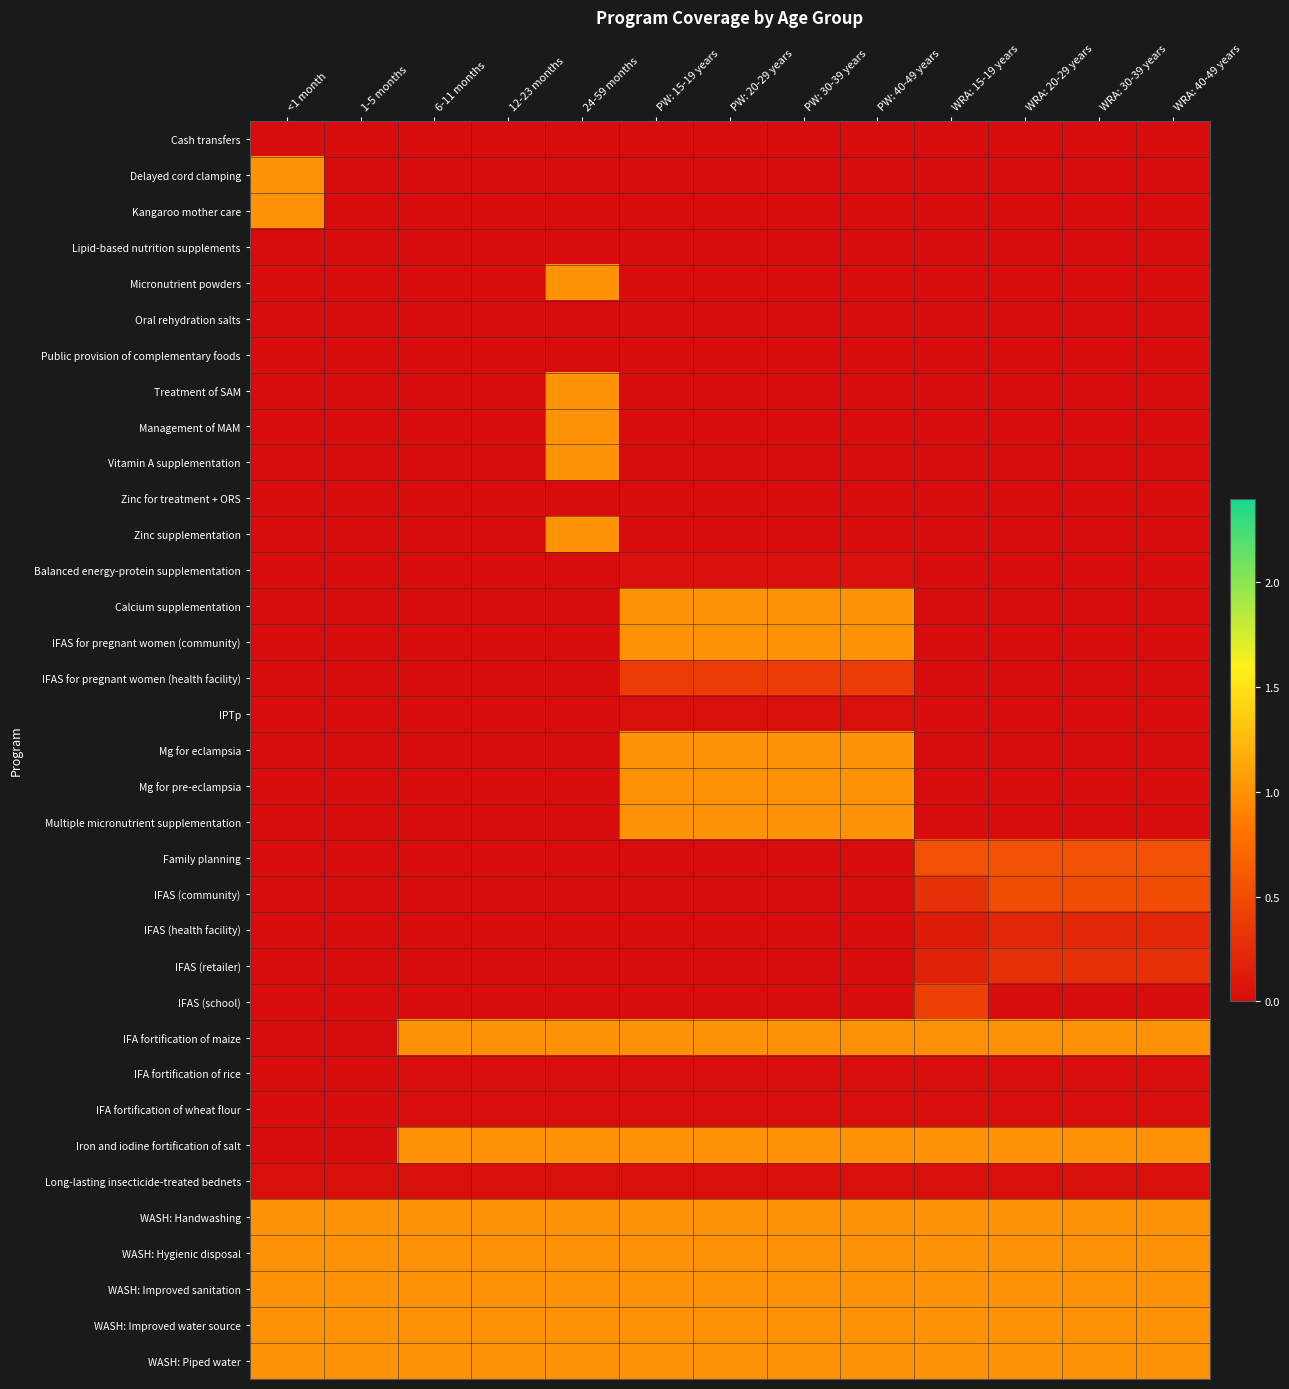

Reading right to left, list all the values displayed in this chart.

Cash transfers: WRA: 40-49 years=0.0	WRA: 30-39 years=0.0	WRA: 20-29 years=0.0	WRA: 15-19 years=0.0	PW: 40-49 years=0.0	PW: 30-39 years=0.0	PW: 20-29 years=0.0	PW: 15-19 years=0.0	24-59 months=0.0	12-23 months=0.0	6-11 months=0.0	1-5 months=0.0	<1 month=0.0
Delayed cord clamping: WRA: 40-49 years=0.0	WRA: 30-39 years=0.0	WRA: 20-29 years=0.0	WRA: 15-19 years=0.0	PW: 40-49 years=0.0	PW: 30-39 years=0.0	PW: 20-29 years=0.0	PW: 15-19 years=0.0	24-59 months=0.0	12-23 months=0.0	6-11 months=0.0	1-5 months=0.0	<1 month=1.0
Kangaroo mother care: WRA: 40-49 years=0.0	WRA: 30-39 years=0.0	WRA: 20-29 years=0.0	WRA: 15-19 years=0.0	PW: 40-49 years=0.0	PW: 30-39 years=0.0	PW: 20-29 years=0.0	PW: 15-19 years=0.0	24-59 months=0.0	12-23 months=0.0	6-11 months=0.0	1-5 months=0.0	<1 month=1.0
Lipid-based nutrition supplements: WRA: 40-49 years=0.0	WRA: 30-39 years=0.0	WRA: 20-29 years=0.0	WRA: 15-19 years=0.0	PW: 40-49 years=0.0	PW: 30-39 years=0.0	PW: 20-29 years=0.0	PW: 15-19 years=0.0	24-59 months=0.0	12-23 months=0.0	6-11 months=0.0	1-5 months=0.0	<1 month=0.0
Micronutrient powders: WRA: 40-49 years=0.0	WRA: 30-39 years=0.0	WRA: 20-29 years=0.0	WRA: 15-19 years=0.0	PW: 40-49 years=0.0	PW: 30-39 years=0.0	PW: 20-29 years=0.0	PW: 15-19 years=0.0	24-59 months=1.0	12-23 months=0.0	6-11 months=0.0	1-5 months=0.0	<1 month=0.0
Oral rehydration salts: WRA: 40-49 years=0.0	WRA: 30-39 years=0.0	WRA: 20-29 years=0.0	WRA: 15-19 years=0.0	PW: 40-49 years=0.0	PW: 30-39 years=0.0	PW: 20-29 years=0.0	PW: 15-19 years=0.0	24-59 months=0.0	12-23 months=0.0	6-11 months=0.0	1-5 months=0.0	<1 month=0.0
Public provision of complementary foods: WRA: 40-49 years=0.0	WRA: 30-39 years=0.0	WRA: 20-29 years=0.0	WRA: 15-19 years=0.0	PW: 40-49 years=0.0	PW: 30-39 years=0.0	PW: 20-29 years=0.0	PW: 15-19 years=0.0	24-59 months=0.0	12-23 months=0.0	6-11 months=0.0	1-5 months=0.0	<1 month=0.0
Treatment of SAM: WRA: 40-49 years=0.0	WRA: 30-39 years=0.0	WRA: 20-29 years=0.0	WRA: 15-19 years=0.0	PW: 40-49 years=0.0	PW: 30-39 years=0.0	PW: 20-29 years=0.0	PW: 15-19 years=0.0	24-59 months=1.0	12-23 months=0.0	6-11 months=0.0	1-5 months=0.0	<1 month=0.0
Management of MAM: WRA: 40-49 years=0.0	WRA: 30-39 years=0.0	WRA: 20-29 years=0.0	WRA: 15-19 years=0.0	PW: 40-49 years=0.0	PW: 30-39 years=0.0	PW: 20-29 years=0.0	PW: 15-19 years=0.0	24-59 months=1.0	12-23 months=0.0	6-11 months=0.0	1-5 months=0.0	<1 month=0.0
Vitamin A supplementation: WRA: 40-49 years=0.0	WRA: 30-39 years=0.0	WRA: 20-29 years=0.0	WRA: 15-19 years=0.0	PW: 40-49 years=0.0	PW: 30-39 years=0.0	PW: 20-29 years=0.0	PW: 15-19 years=0.0	24-59 months=1.0	12-23 months=0.0	6-11 months=0.0	1-5 months=0.0	<1 month=0.0
Zinc for treatment + ORS: WRA: 40-49 years=0.0	WRA: 30-39 years=0.0	WRA: 20-29 years=0.0	WRA: 15-19 years=0.0	PW: 40-49 years=0.0	PW: 30-39 years=0.0	PW: 20-29 years=0.0	PW: 15-19 years=0.0	24-59 months=0.0	12-23 months=0.0	6-11 months=0.0	1-5 months=0.0	<1 month=0.0
Zinc supplementation: WRA: 40-49 years=0.0	WRA: 30-39 years=0.0	WRA: 20-29 years=0.0	WRA: 15-19 years=0.0	PW: 40-49 years=0.0	PW: 30-39 years=0.0	PW: 20-29 years=0.0	PW: 15-19 years=0.0	24-59 months=1.0	12-23 months=0.0	6-11 months=0.0	1-5 months=0.0	<1 month=0.0
Balanced energy-protein supplementation: WRA: 40-49 years=0.0	WRA: 30-39 years=0.0	WRA: 20-29 years=0.0	WRA: 15-19 years=0.0	PW: 40-49 years=0.0	PW: 30-39 years=0.0	PW: 20-29 years=0.0	PW: 15-19 years=0.0	24-59 months=0.0	12-23 months=0.0	6-11 months=0.0	1-5 months=0.0	<1 month=0.0
Calcium supplementation: WRA: 40-49 years=0.0	WRA: 30-39 years=0.0	WRA: 20-29 years=0.0	WRA: 15-19 years=0.0	PW: 40-49 years=1.0	PW: 30-39 years=1.0	PW: 20-29 years=1.0	PW: 15-19 years=1.0	24-59 months=0.0	12-23 months=0.0	6-11 months=0.0	1-5 months=0.0	<1 month=0.0
IFAS for pregnant women (community): WRA: 40-49 years=0.0	WRA: 30-39 years=0.0	WRA: 20-29 years=0.0	WRA: 15-19 years=0.0	PW: 40-49 years=1.0	PW: 30-39 years=1.0	PW: 20-29 years=1.0	PW: 15-19 years=1.0	24-59 months=0.0	12-23 months=0.0	6-11 months=0.0	1-5 months=0.0	<1 month=0.0
IFAS for pregnant women (health facility): WRA: 40-49 years=0.0	WRA: 30-39 years=0.0	WRA: 20-29 years=0.0	WRA: 15-19 years=0.0	PW: 40-49 years=0.4	PW: 30-39 years=0.4	PW: 20-29 years=0.4	PW: 15-19 years=0.4	24-59 months=0.0	12-23 months=0.0	6-11 months=0.0	1-5 months=0.0	<1 month=0.0
IPTp: WRA: 40-49 years=0.0	WRA: 30-39 years=0.0	WRA: 20-29 years=0.0	WRA: 15-19 years=0.0	PW: 40-49 years=0.0	PW: 30-39 years=0.0	PW: 20-29 years=0.0	PW: 15-19 years=0.0	24-59 months=0.0	12-23 months=0.0	6-11 months=0.0	1-5 months=0.0	<1 month=0.0
Mg for eclampsia: WRA: 40-49 years=0.0	WRA: 30-39 years=0.0	WRA: 20-29 years=0.0	WRA: 15-19 years=0.0	PW: 40-49 years=1.0	PW: 30-39 years=1.0	PW: 20-29 years=1.0	PW: 15-19 years=1.0	24-59 months=0.0	12-23 months=0.0	6-11 months=0.0	1-5 months=0.0	<1 month=0.0
Mg for pre-eclampsia: WRA: 40-49 years=0.0	WRA: 30-39 years=0.0	WRA: 20-29 years=0.0	WRA: 15-19 years=0.0	PW: 40-49 years=1.0	PW: 30-39 years=1.0	PW: 20-29 years=1.0	PW: 15-19 years=1.0	24-59 months=0.0	12-23 months=0.0	6-11 months=0.0	1-5 months=0.0	<1 month=0.0
Multiple micronutrient supplementation: WRA: 40-49 years=0.0	WRA: 30-39 years=0.0	WRA: 20-29 years=0.0	WRA: 15-19 years=0.0	PW: 40-49 years=1.0	PW: 30-39 years=1.0	PW: 20-29 years=1.0	PW: 15-19 years=1.0	24-59 months=0.0	12-23 months=0.0	6-11 months=0.0	1-5 months=0.0	<1 month=0.0
Family planning: WRA: 40-49 years=0.5	WRA: 30-39 years=0.5	WRA: 20-29 years=0.5	WRA: 15-19 years=0.5	PW: 40-49 years=0.0	PW: 30-39 years=0.0	PW: 20-29 years=0.0	PW: 15-19 years=0.0	24-59 months=0.0	12-23 months=0.0	6-11 months=0.0	1-5 months=0.0	<1 month=0.0
IFAS (community): WRA: 40-49 years=0.5	WRA: 30-39 years=0.5	WRA: 20-29 years=0.5	WRA: 15-19 years=0.3	PW: 40-49 years=0.0	PW: 30-39 years=0.0	PW: 20-29 years=0.0	PW: 15-19 years=0.0	24-59 months=0.0	12-23 months=0.0	6-11 months=0.0	1-5 months=0.0	<1 month=0.0
IFAS (health facility): WRA: 40-49 years=0.2	WRA: 30-39 years=0.2	WRA: 20-29 years=0.2	WRA: 15-19 years=0.1	PW: 40-49 years=0.0	PW: 30-39 years=0.0	PW: 20-29 years=0.0	PW: 15-19 years=0.0	24-59 months=0.0	12-23 months=0.0	6-11 months=0.0	1-5 months=0.0	<1 month=0.0
IFAS (retailer): WRA: 40-49 years=0.3	WRA: 30-39 years=0.3	WRA: 20-29 years=0.3	WRA: 15-19 years=0.2	PW: 40-49 years=0.0	PW: 30-39 years=0.0	PW: 20-29 years=0.0	PW: 15-19 years=0.0	24-59 months=0.0	12-23 months=0.0	6-11 months=0.0	1-5 months=0.0	<1 month=0.0
IFAS (school): WRA: 40-49 years=0.0	WRA: 30-39 years=0.0	WRA: 20-29 years=0.0	WRA: 15-19 years=0.4	PW: 40-49 years=0.0	PW: 30-39 years=0.0	PW: 20-29 years=0.0	PW: 15-19 years=0.0	24-59 months=0.0	12-23 months=0.0	6-11 months=0.0	1-5 months=0.0	<1 month=0.0
IFA fortification of maize: WRA: 40-49 years=1.0	WRA: 30-39 years=1.0	WRA: 20-29 years=1.0	WRA: 15-19 years=1.0	PW: 40-49 years=1.0	PW: 30-39 years=1.0	PW: 20-29 years=1.0	PW: 15-19 years=1.0	24-59 months=1.0	12-23 months=1.0	6-11 months=1.0	1-5 months=0.0	<1 month=0.0
IFA fortification of rice: WRA: 40-49 years=0.0	WRA: 30-39 years=0.0	WRA: 20-29 years=0.0	WRA: 15-19 years=0.0	PW: 40-49 years=0.0	PW: 30-39 years=0.0	PW: 20-29 years=0.0	PW: 15-19 years=0.0	24-59 months=0.0	12-23 months=0.0	6-11 months=0.0	1-5 months=0.0	<1 month=0.0
IFA fortification of wheat flour: WRA: 40-49 years=0.0	WRA: 30-39 years=0.0	WRA: 20-29 years=0.0	WRA: 15-19 years=0.0	PW: 40-49 years=0.0	PW: 30-39 years=0.0	PW: 20-29 years=0.0	PW: 15-19 years=0.0	24-59 months=0.0	12-23 months=0.0	6-11 months=0.0	1-5 months=0.0	<1 month=0.0
Iron and iodine fortification of salt: WRA: 40-49 years=1.0	WRA: 30-39 years=1.0	WRA: 20-29 years=1.0	WRA: 15-19 years=1.0	PW: 40-49 years=1.0	PW: 30-39 years=1.0	PW: 20-29 years=1.0	PW: 15-19 years=1.0	24-59 months=1.0	12-23 months=1.0	6-11 months=1.0	1-5 months=0.0	<1 month=0.0
Long-lasting insecticide-treated bednets: WRA: 40-49 years=0.0	WRA: 30-39 years=0.0	WRA: 20-29 years=0.0	WRA: 15-19 years=0.0	PW: 40-49 years=0.0	PW: 30-39 years=0.0	PW: 20-29 years=0.0	PW: 15-19 years=0.0	24-59 months=0.0	12-23 months=0.0	6-11 months=0.0	1-5 months=0.0	<1 month=0.0
WASH: Handwashing: WRA: 40-49 years=1.0	WRA: 30-39 years=1.0	WRA: 20-29 years=1.0	WRA: 15-19 years=1.0	PW: 40-49 years=1.0	PW: 30-39 years=1.0	PW: 20-29 years=1.0	PW: 15-19 years=1.0	24-59 months=1.0	12-23 months=1.0	6-11 months=1.0	1-5 months=1.0	<1 month=1.0
WASH: Hygienic disposal: WRA: 40-49 years=1.0	WRA: 30-39 years=1.0	WRA: 20-29 years=1.0	WRA: 15-19 years=1.0	PW: 40-49 years=1.0	PW: 30-39 years=1.0	PW: 20-29 years=1.0	PW: 15-19 years=1.0	24-59 months=1.0	12-23 months=1.0	6-11 months=1.0	1-5 months=1.0	<1 month=1.0
WASH: Improved sanitation: WRA: 40-49 years=1.0	WRA: 30-39 years=1.0	WRA: 20-29 years=1.0	WRA: 15-19 years=1.0	PW: 40-49 years=1.0	PW: 30-39 years=1.0	PW: 20-29 years=1.0	PW: 15-19 years=1.0	24-59 months=1.0	12-23 months=1.0	6-11 months=1.0	1-5 months=1.0	<1 month=1.0
WASH: Improved water source: WRA: 40-49 years=1.0	WRA: 30-39 years=1.0	WRA: 20-29 years=1.0	WRA: 15-19 years=1.0	PW: 40-49 years=1.0	PW: 30-39 years=1.0	PW: 20-29 years=1.0	PW: 15-19 years=1.0	24-59 months=1.0	12-23 months=1.0	6-11 months=1.0	1-5 months=1.0	<1 month=1.0
WASH: Piped water: WRA: 40-49 years=1.0	WRA: 30-39 years=1.0	WRA: 20-29 years=1.0	WRA: 15-19 years=1.0	PW: 40-49 years=1.0	PW: 30-39 years=1.0	PW: 20-29 years=1.0	PW: 15-19 years=1.0	24-59 months=1.0	12-23 months=1.0	6-11 months=1.0	1-5 months=1.0	<1 month=1.0